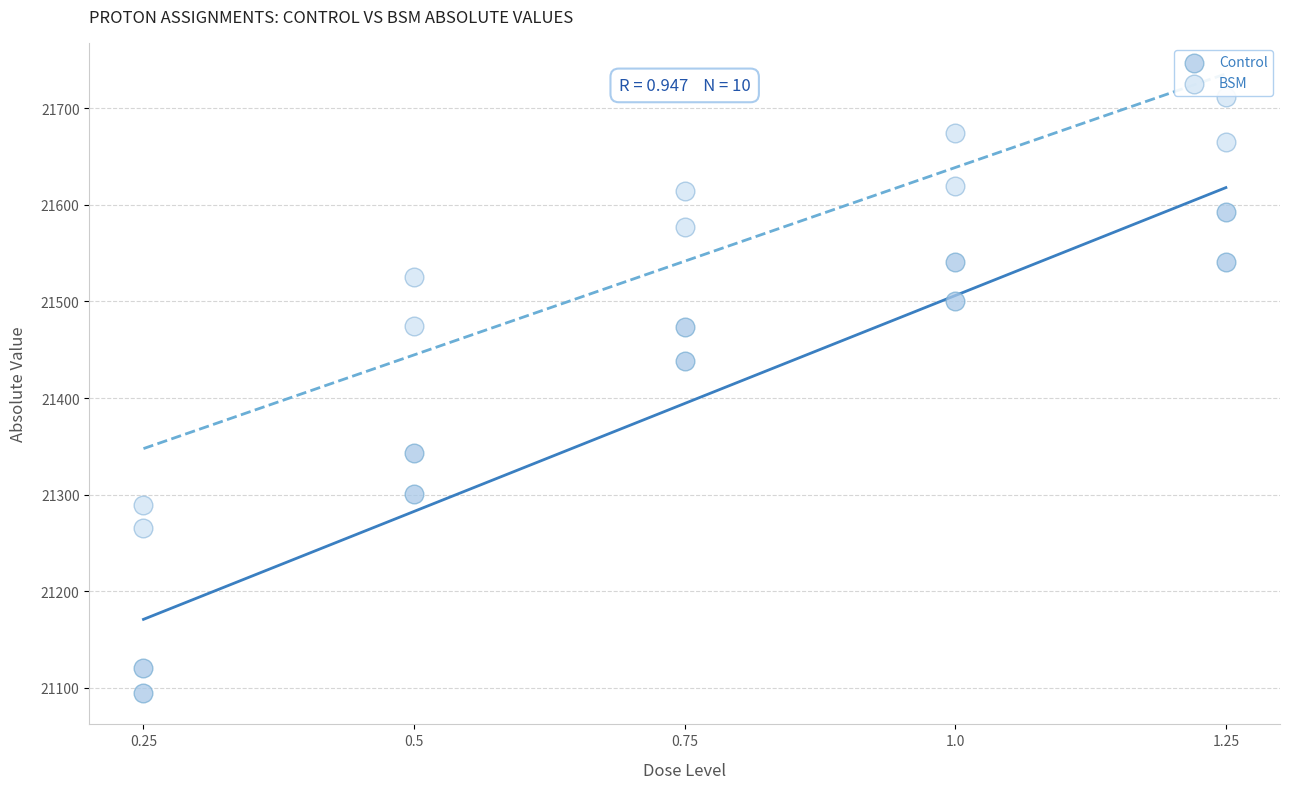

Which series has the widest spread of Y values?

Control